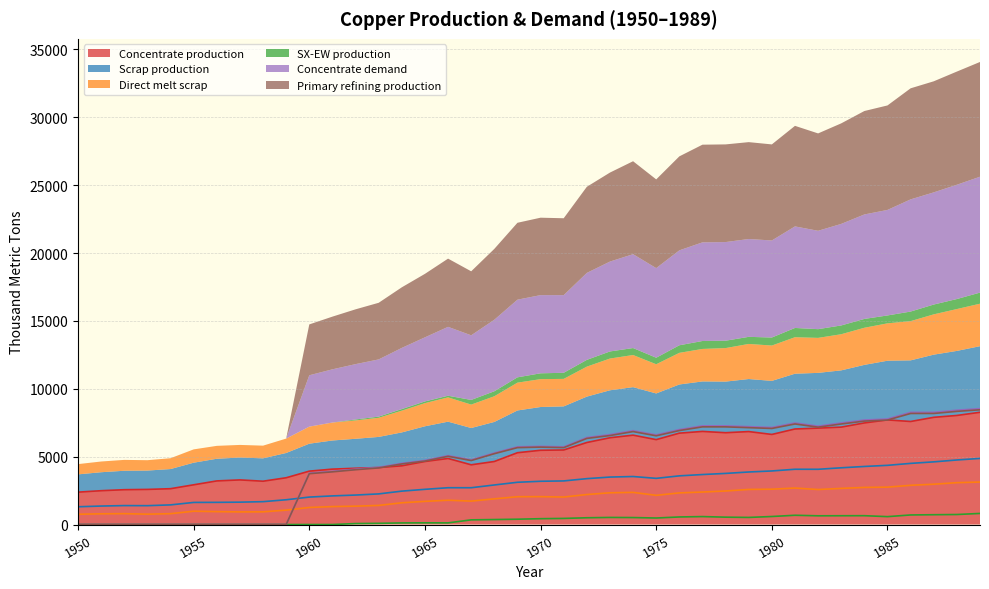

How many interior local peaks does the Scrap production series have?

4